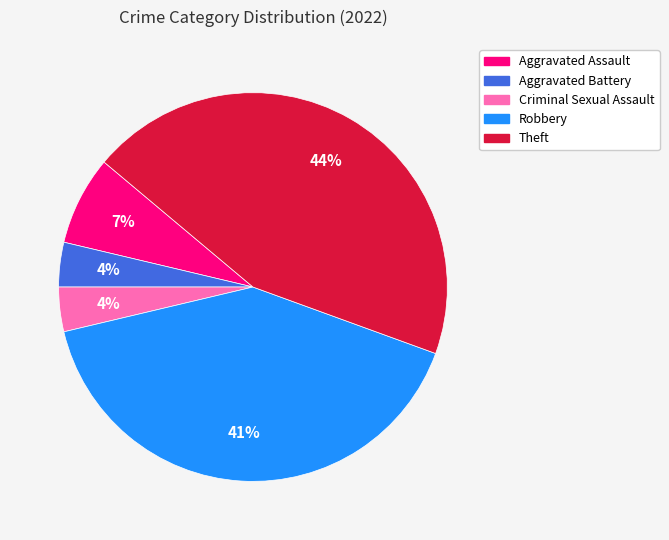

To the nearest percent, what is the combined percentage of Theft and Criminal Sexual Assault?

48%